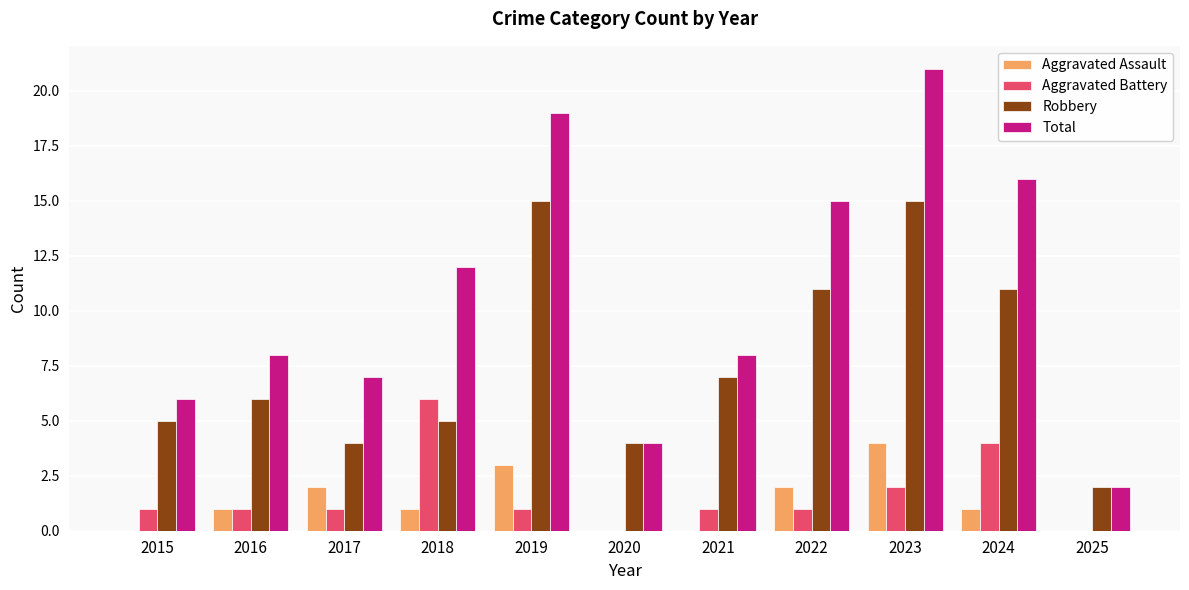

What are all the series names shown in the legend?

Aggravated Assault, Aggravated Battery, Robbery, Total